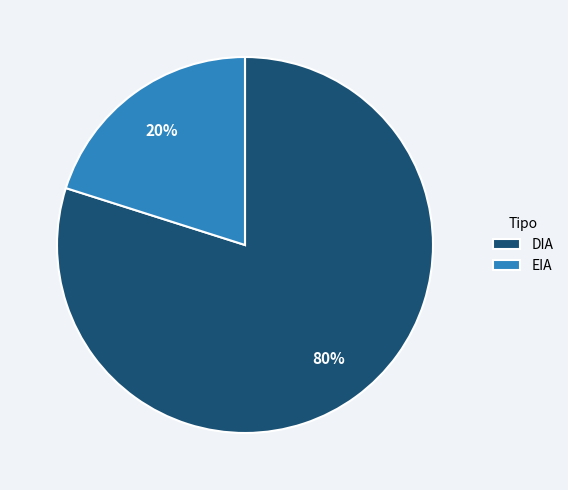

Which category accounts for the majority?

DIA